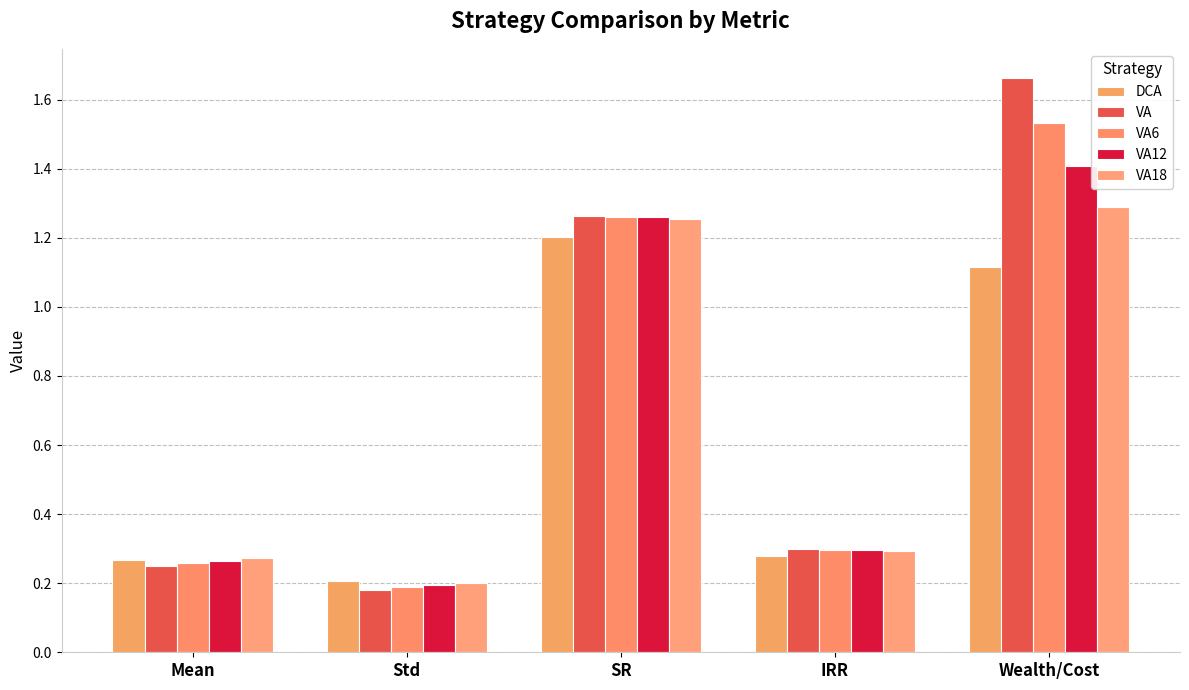

How many data points does each series have?

5